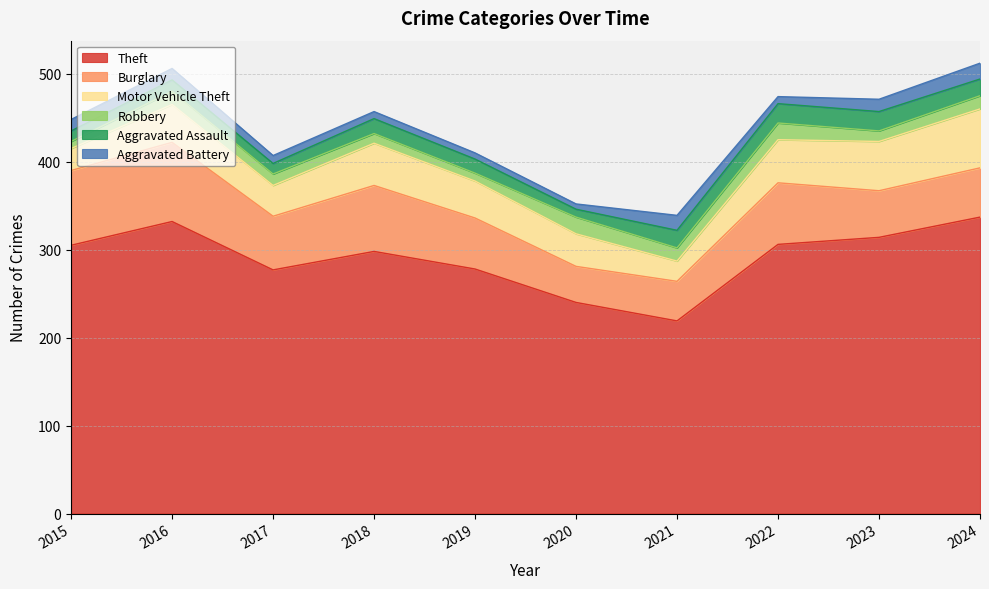

What is the difference between the second highest and minimum values in the Robbery series?

11